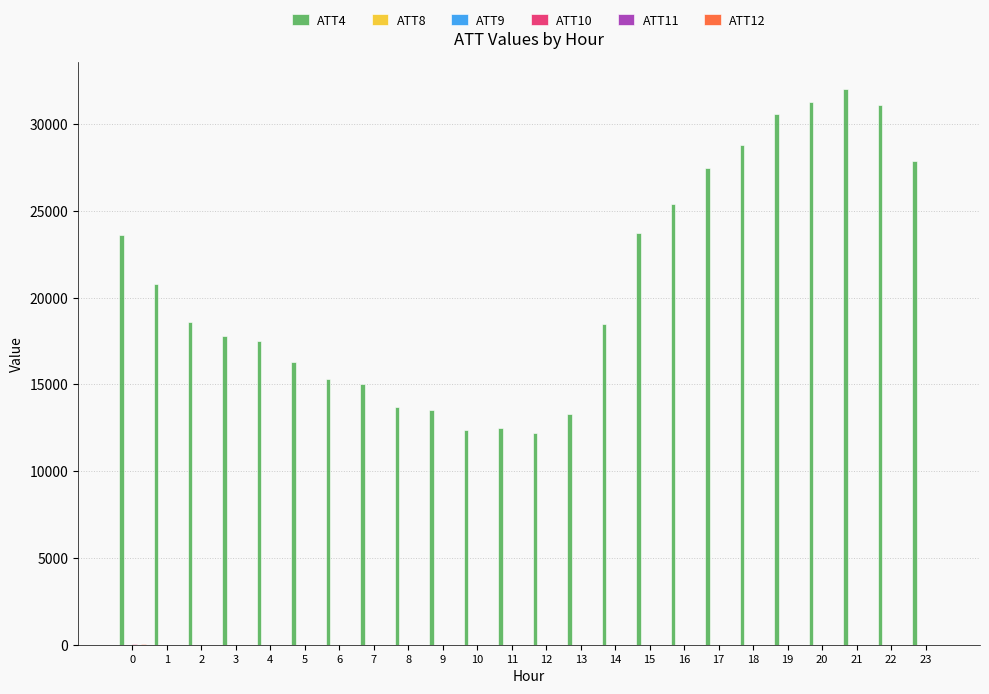

The value of ATT4 at 15 is 23700.0. True or false?

True